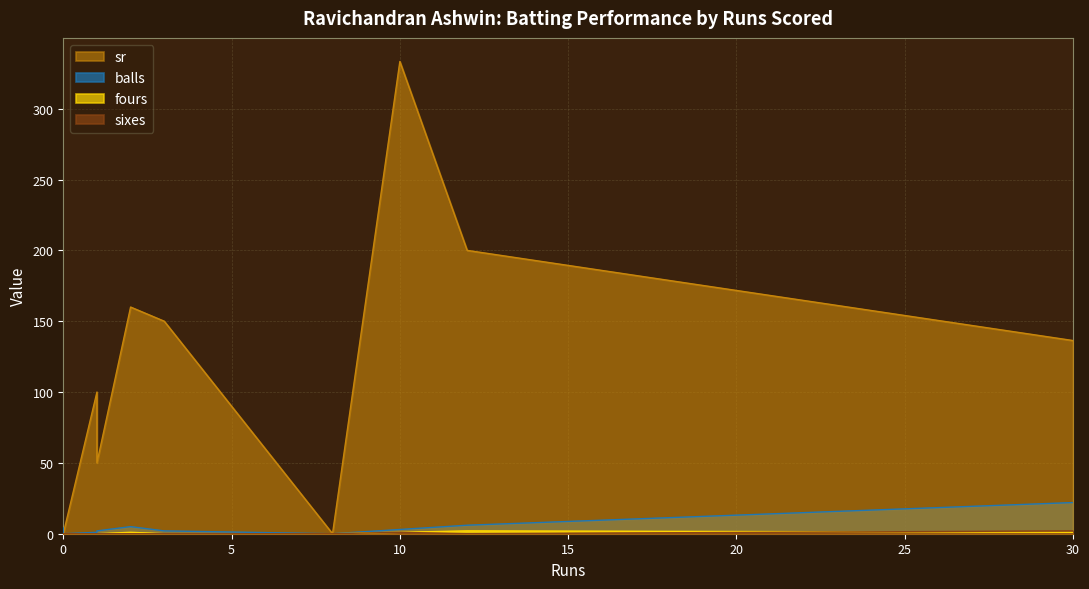

List the labels in order of balls value, smallest first.

0, 8, 1, 1, 3, 10, 0, 2, 12, 30